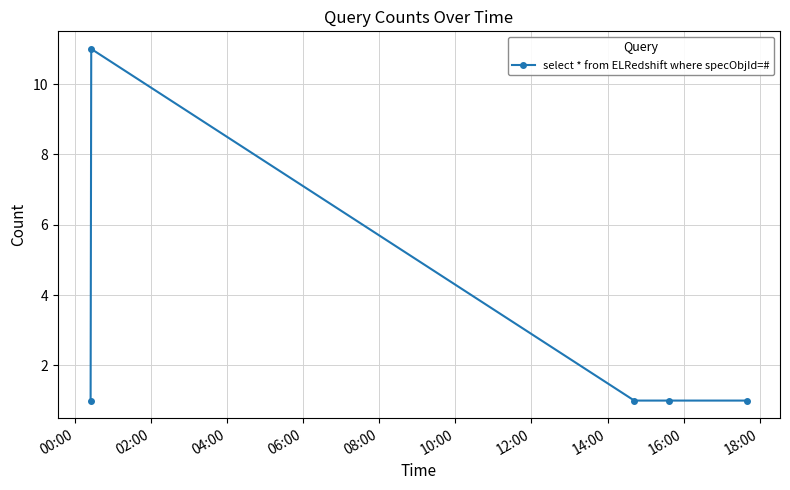

True or false: there are more than 0 points higher than both neighbors.

True